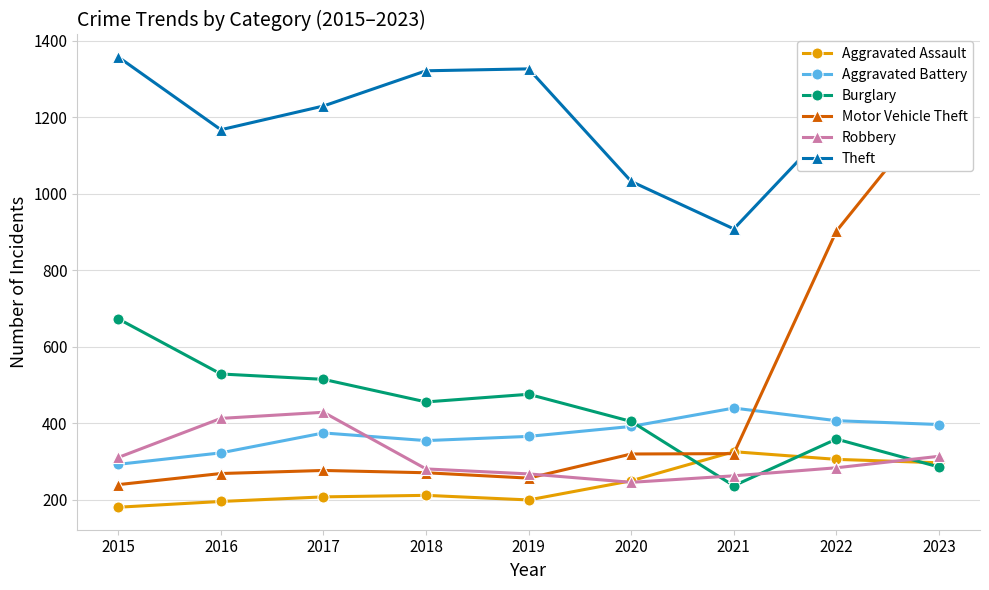

What is the value of the Burglary point at the 5th from the left?

476